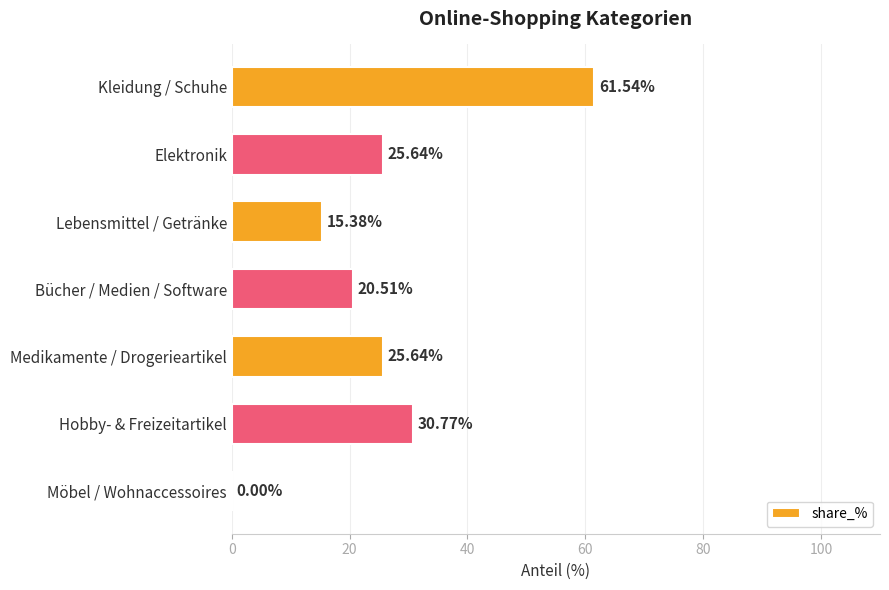

What is the sum of the values at Bücher / Medien / Software and Elektronik?

46.2